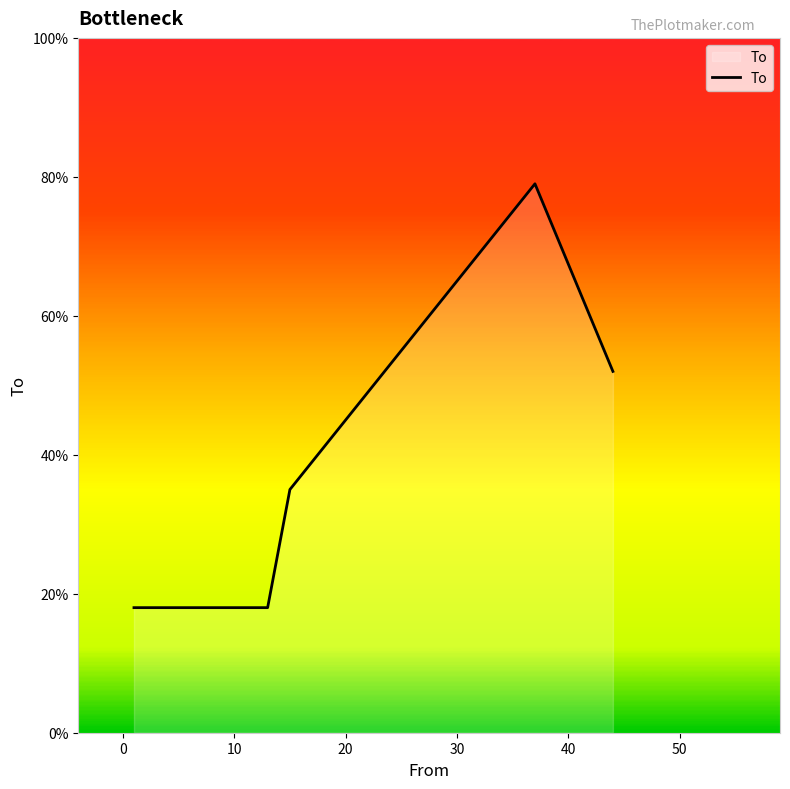

Reading left to right, list all the values displayed in this chart.

18	18	35	79	52